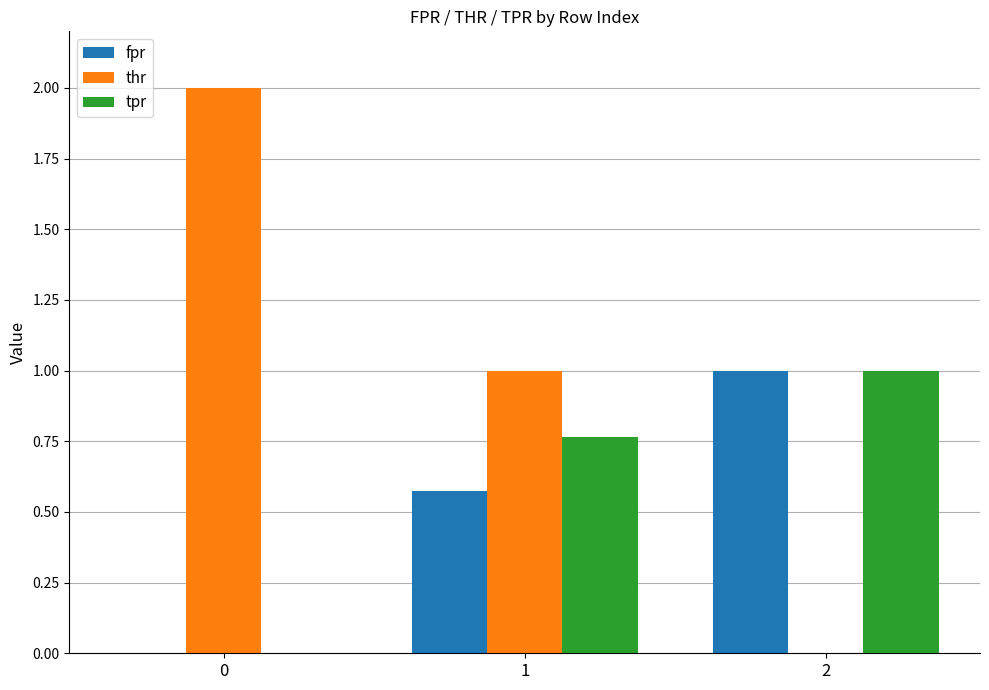

How many data points in tpr are above 0?

2